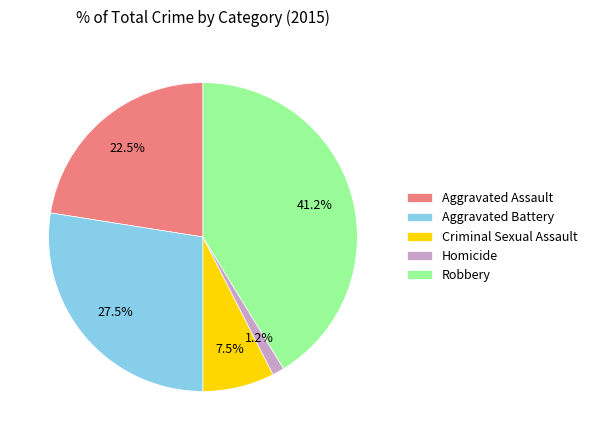

The Aggravated Assault slice represents 31% of the pie. True or false?

False